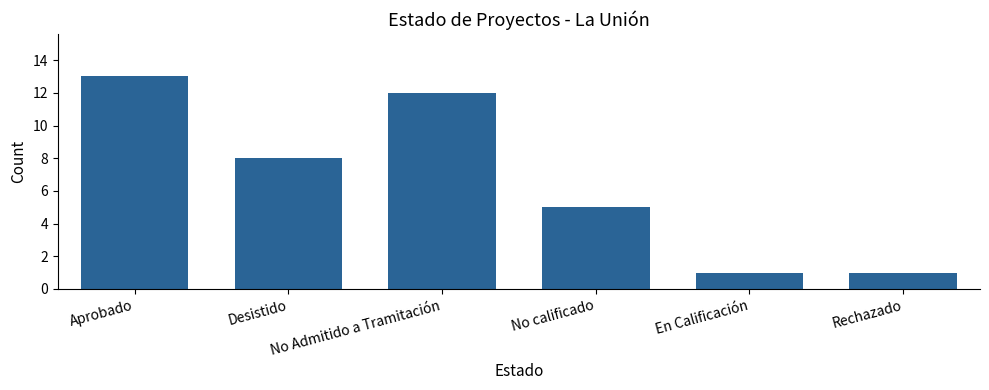

Is it true that the value at Aprobado is 6?

False